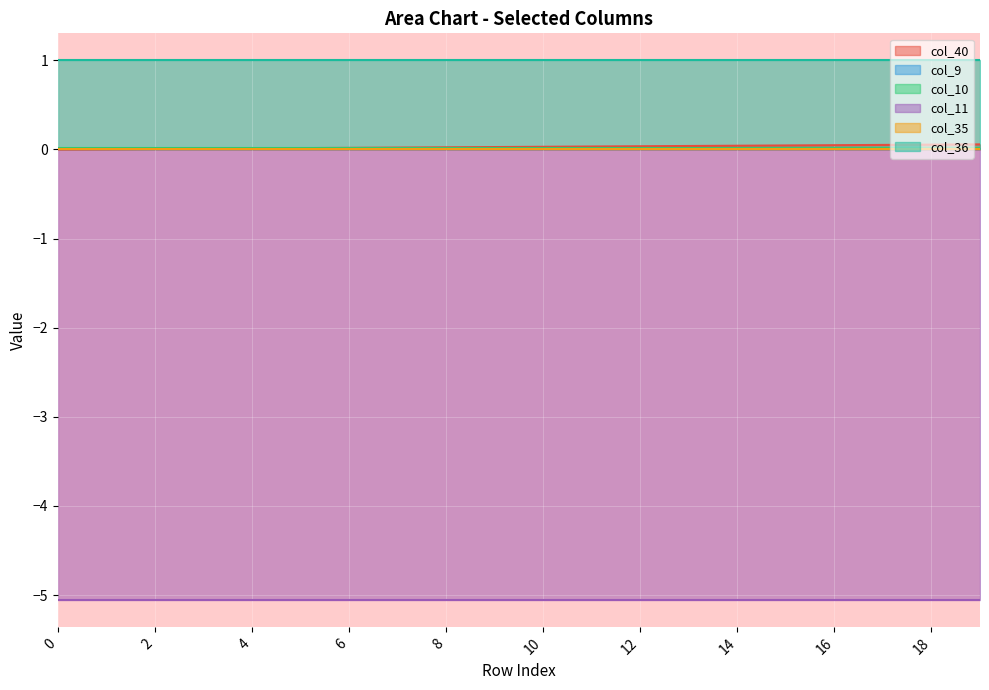

Between 17 and 12, which is larger?

17